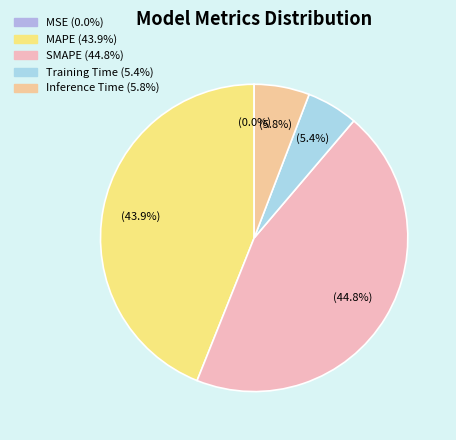

To the nearest percent, what is the difference between the SMAPE and MAPE slice percentages?

1%